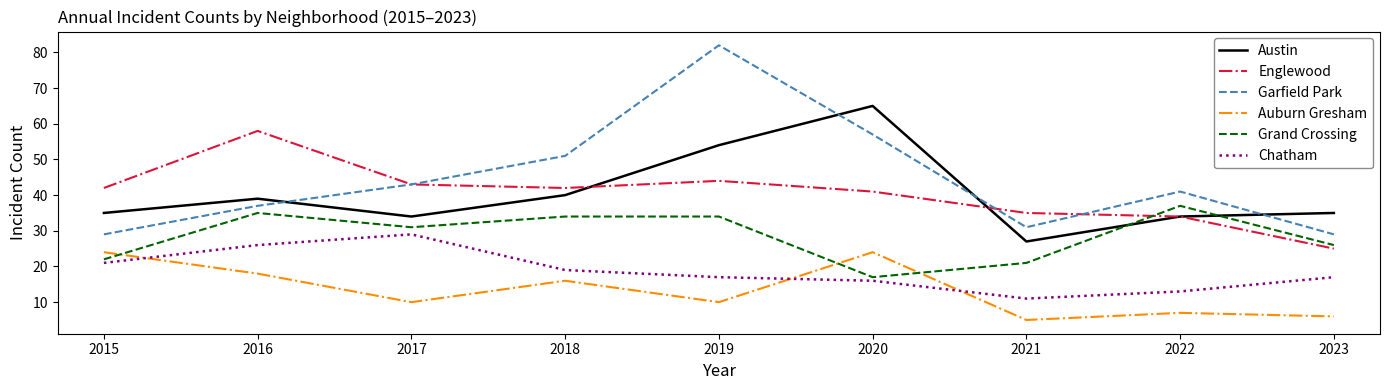

At which category does the chart reach its peak across all series?

2019